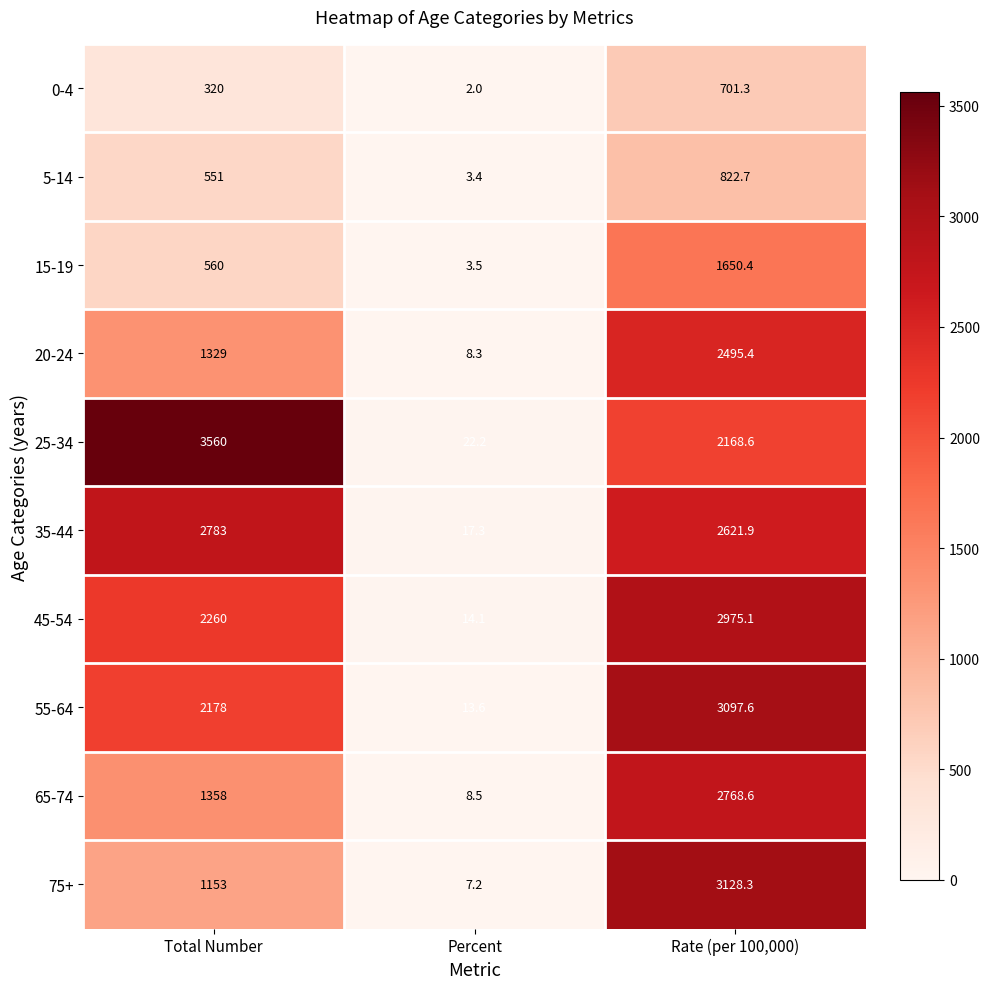

What is the difference between the maximum and minimum values in the 0-4 series?

699.3